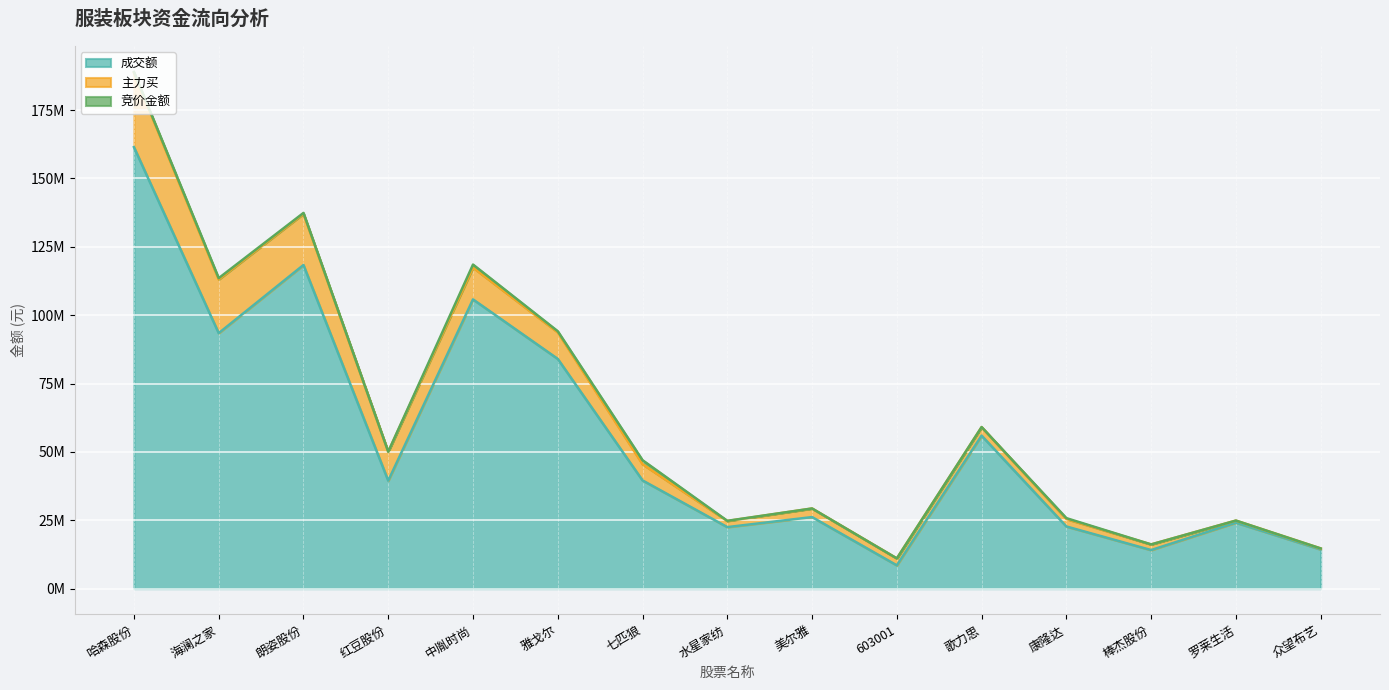

True or false: 竞价金额 and 主力买 cross at least once.

False